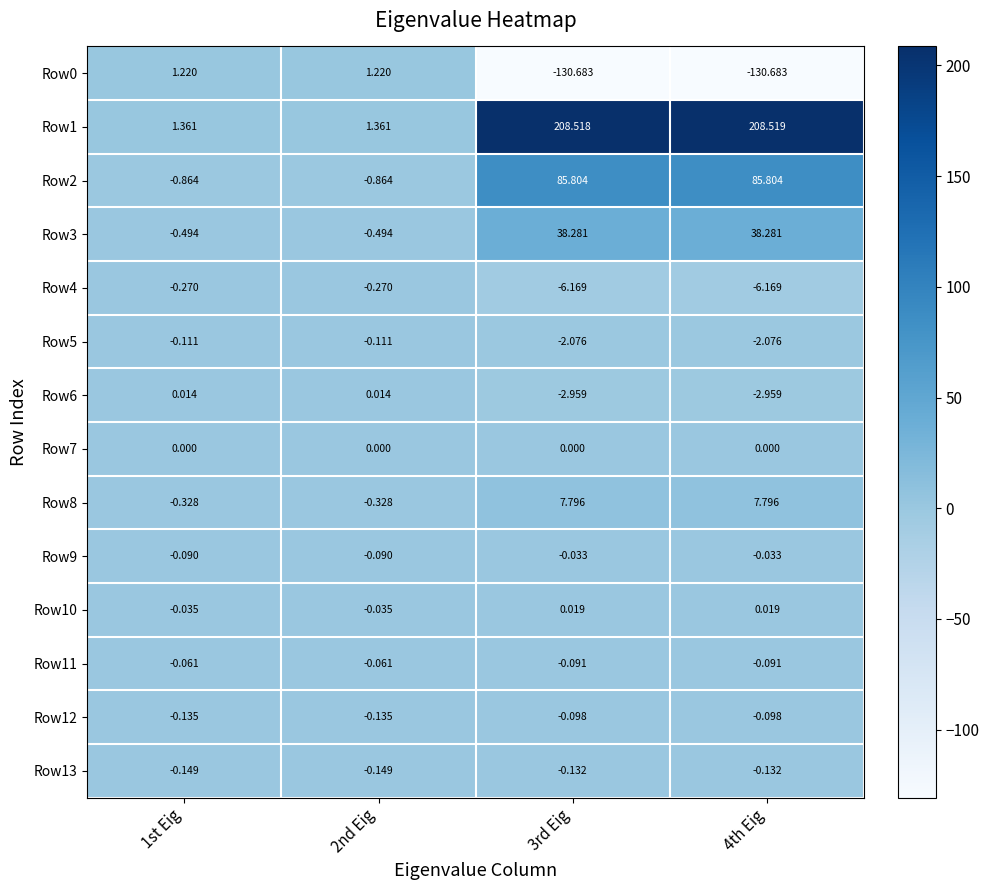

Is the value of Row6 at 1st Eig greater than the value of Row8 at 1st Eig?

Yes